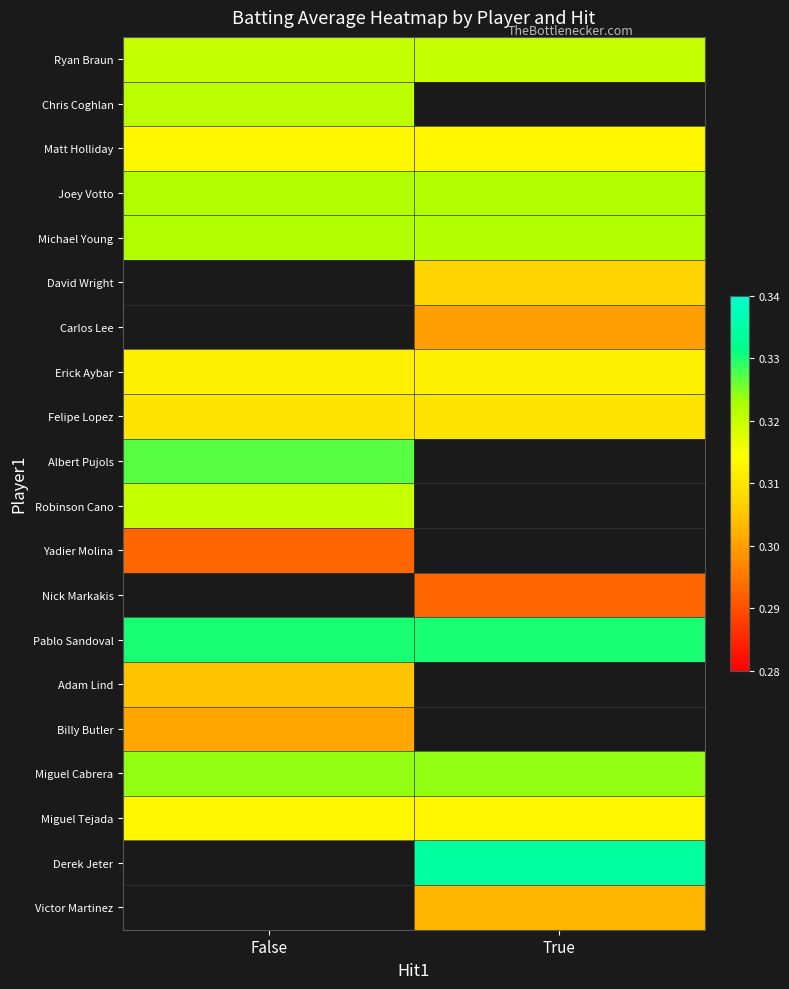

At which label does Derek Jeter first exceed 0?

True